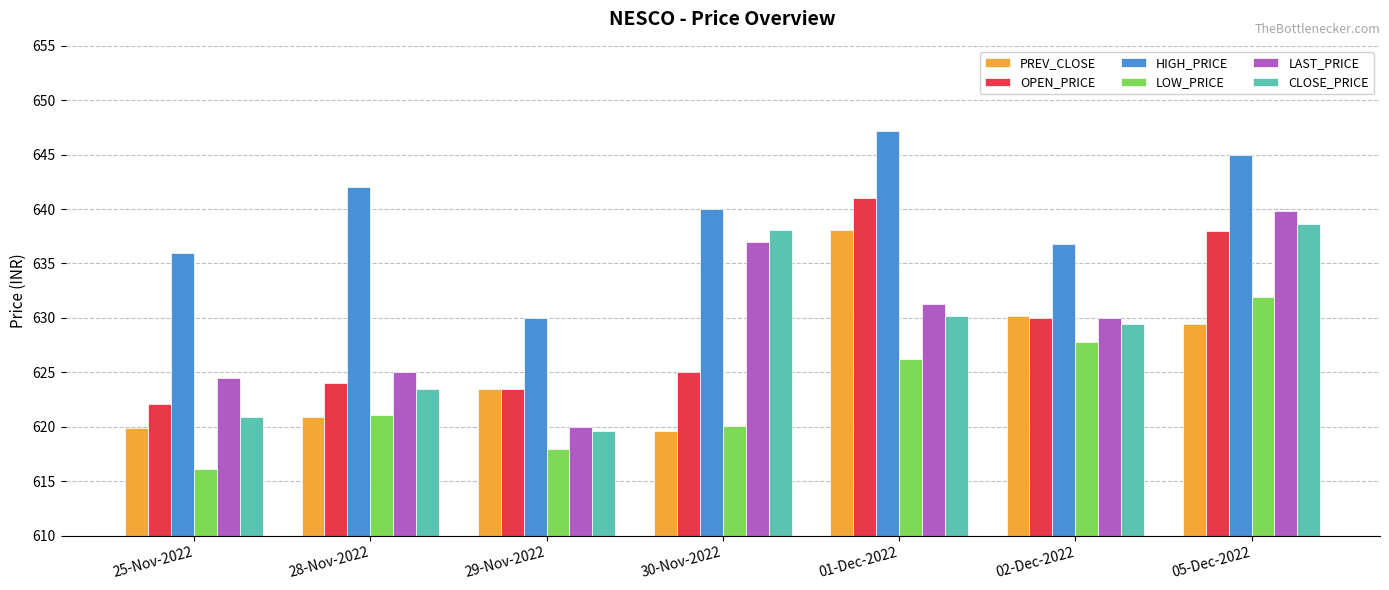

How many series are shown in this chart?

6